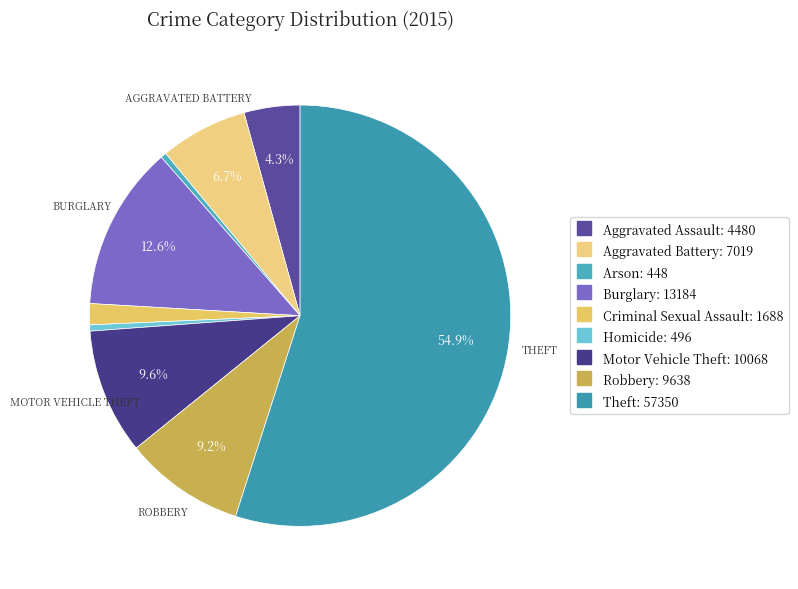

How many slices are in this pie chart?

9